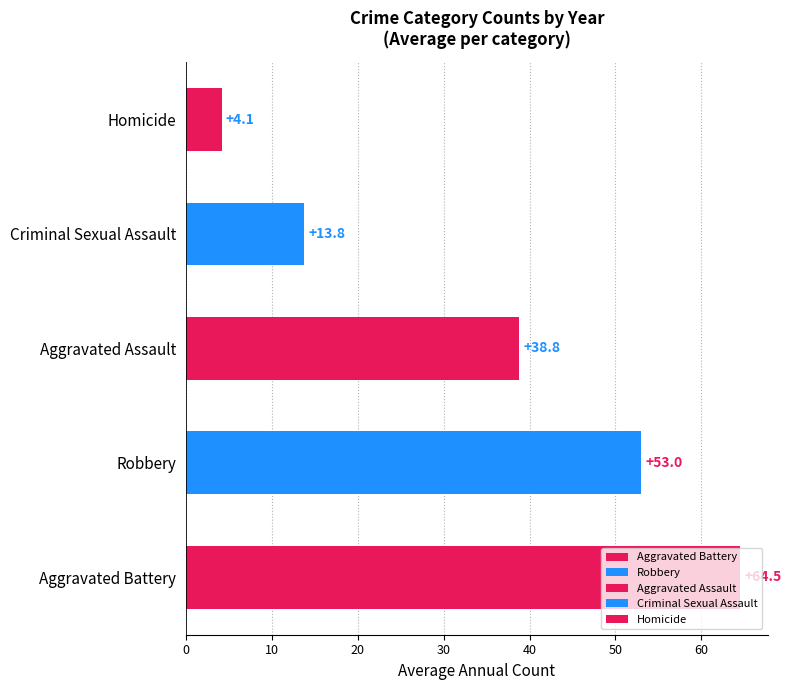

What value does the data have at Robbery?

53.0